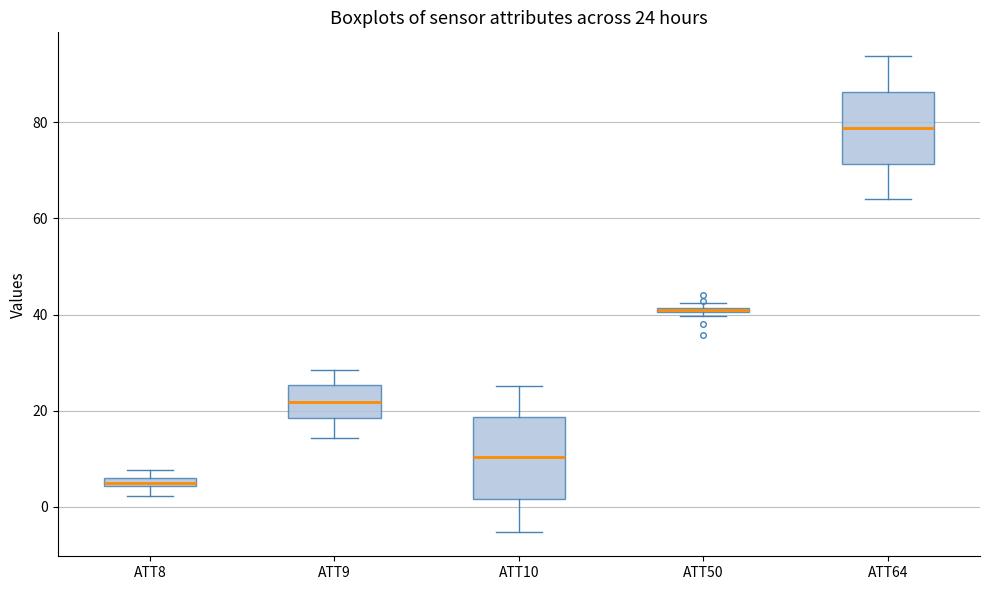

Which box is the tallest, from its lower edge to its upper edge?

ATT10